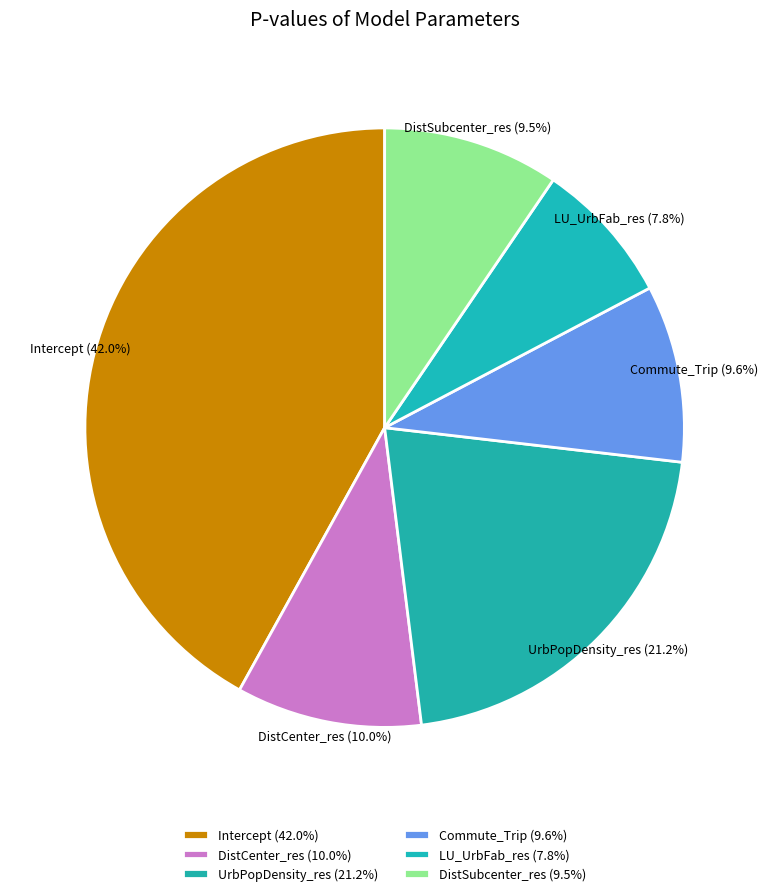

To the nearest percent, what is the combined percentage of DistSubcenter_res and DistCenter_res?

20%